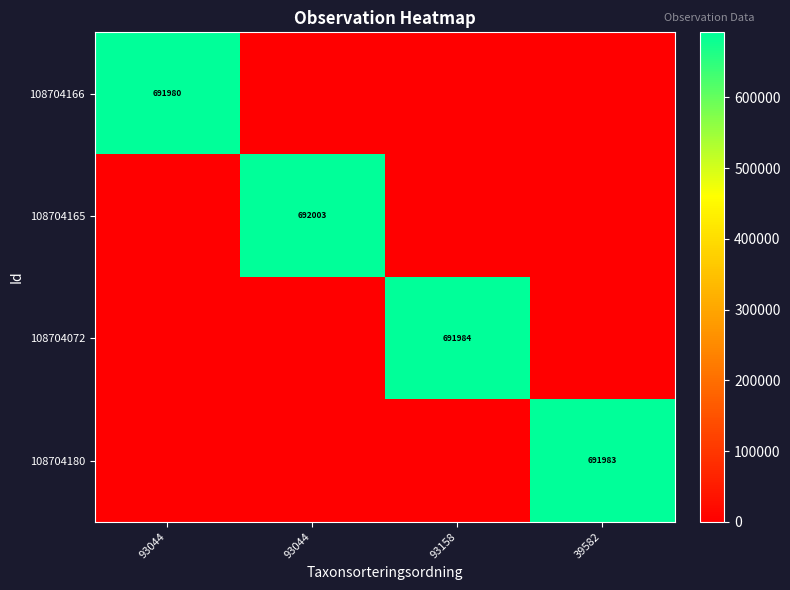

Where is 108704072 nearest to the value 345991?

93044